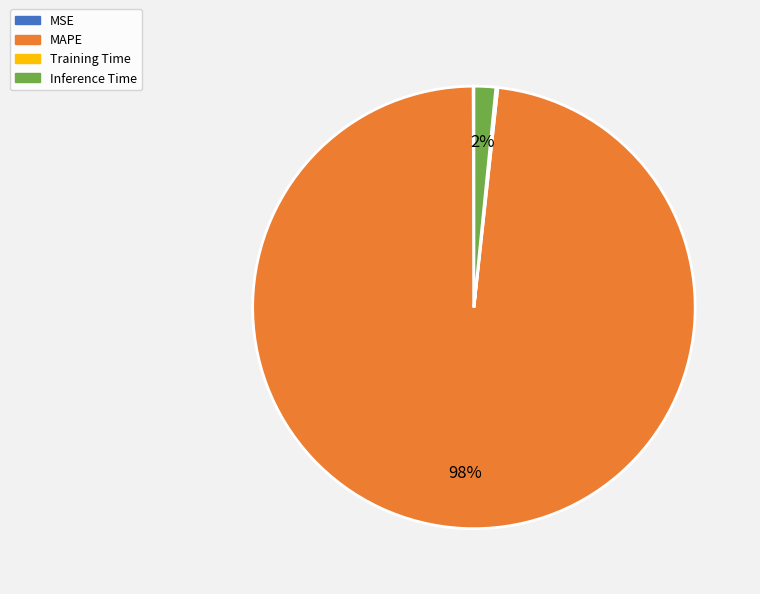

Between MAPE and Inference Time, which is larger?

MAPE